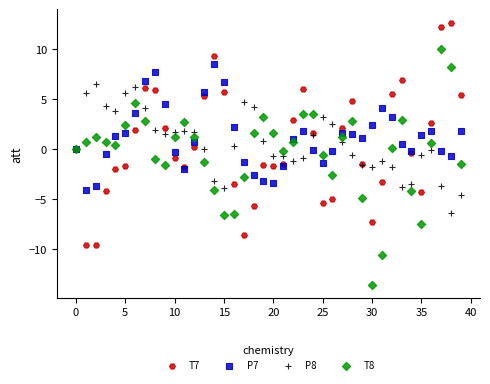

Which series contains the lowest Y value?

T8